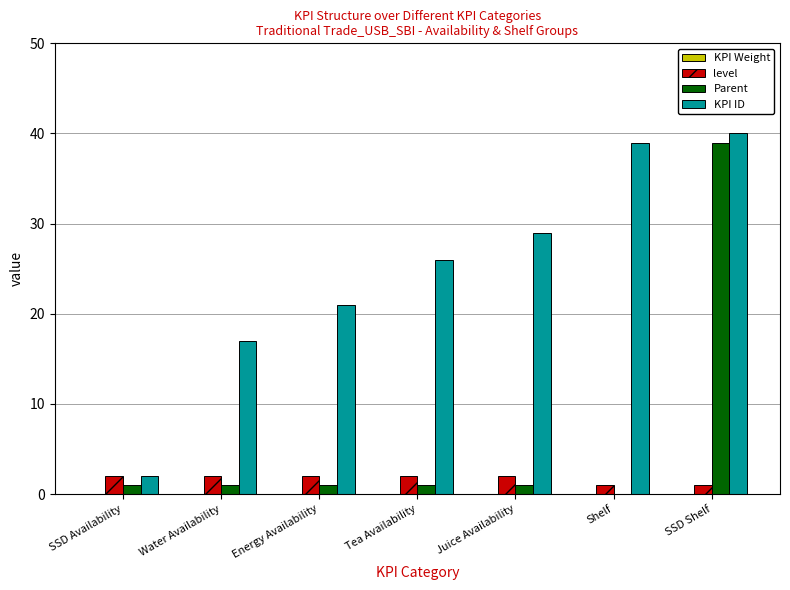

Is the value of KPI ID at Juice Availability greater than the value of level at SSD Availability?

Yes